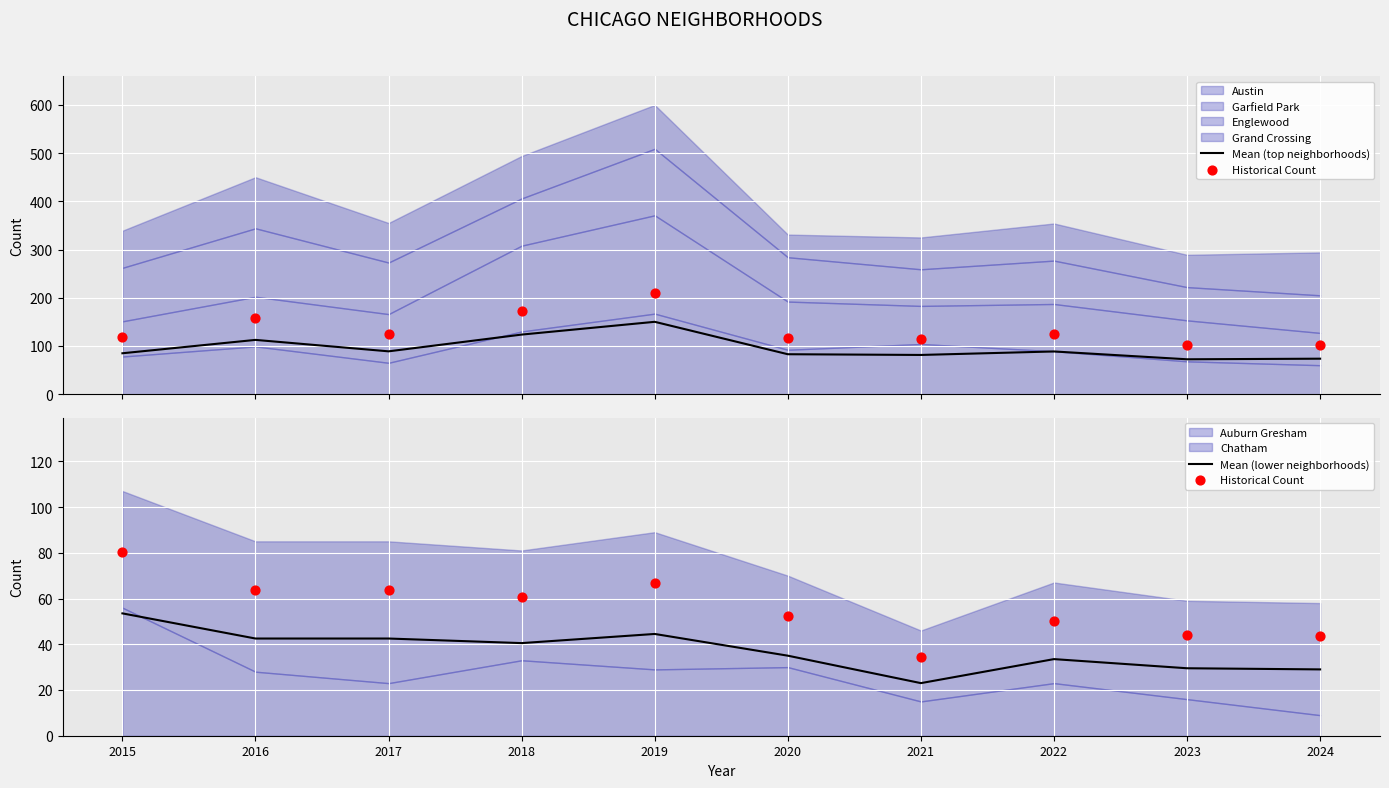

What is the total value across all series at 2017?

195.0